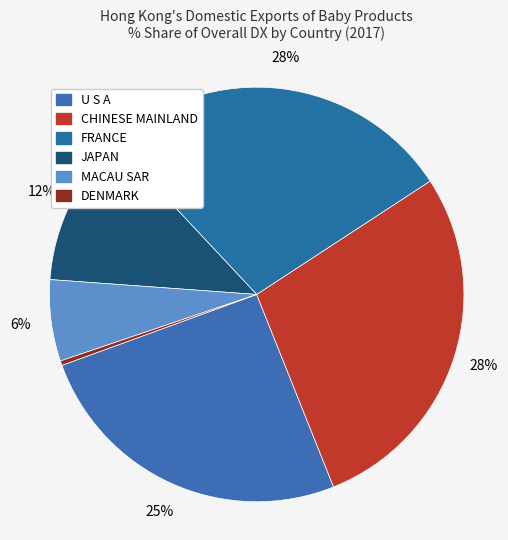

True or false: FRANCE accounts for 28% of the total.

True